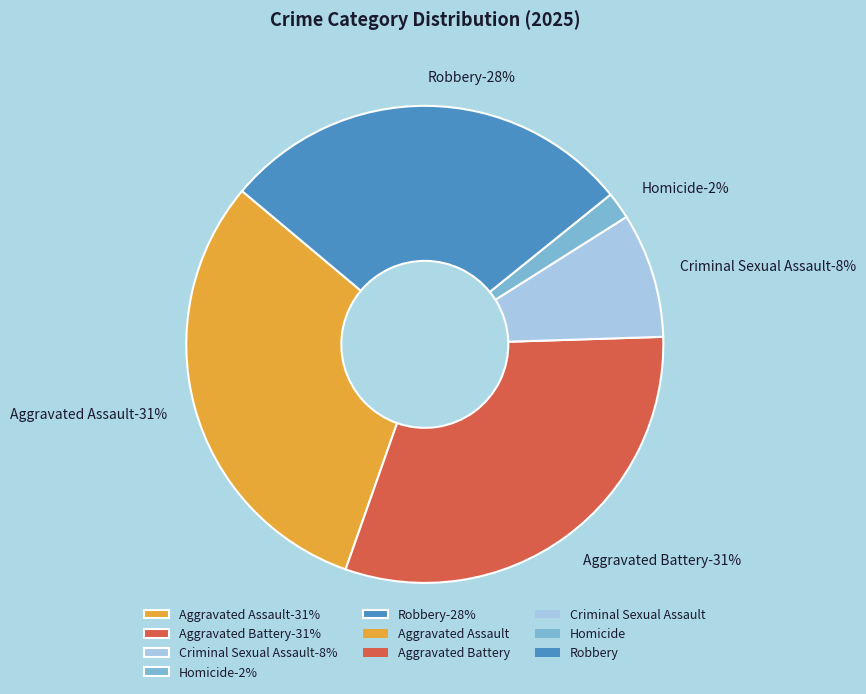

How many segments does this pie chart have?

5